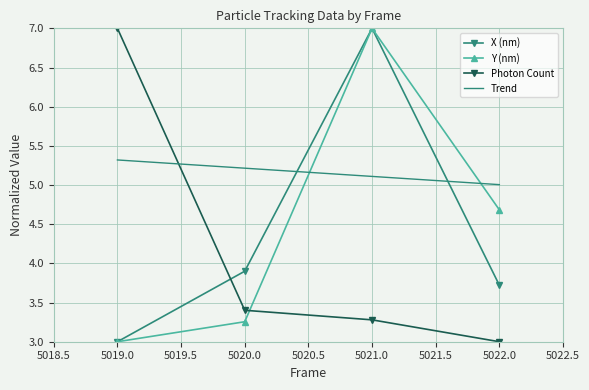

What is the sum of all Y (nm) values?

17.9